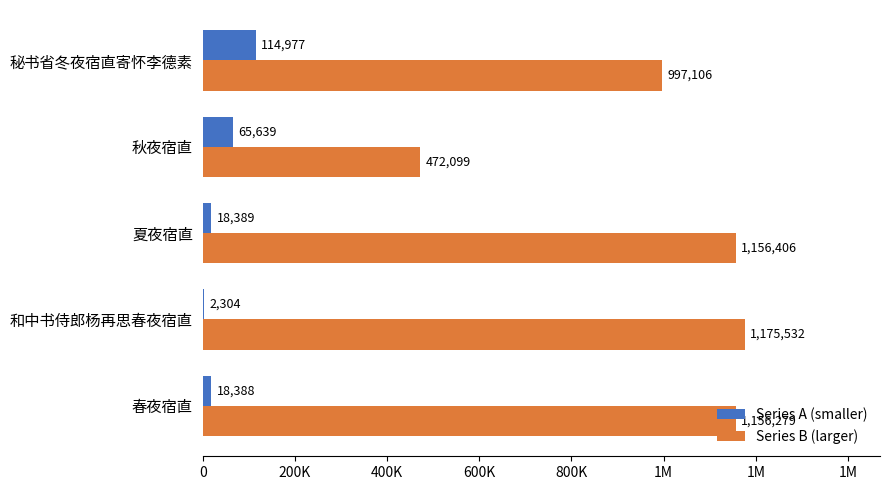

What is the average value of the Series B (larger) series?

991484